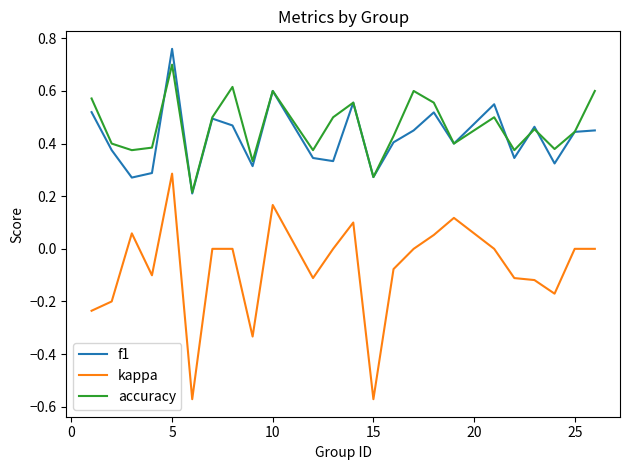

True or false: kappa and f1 intersect in this chart.

False